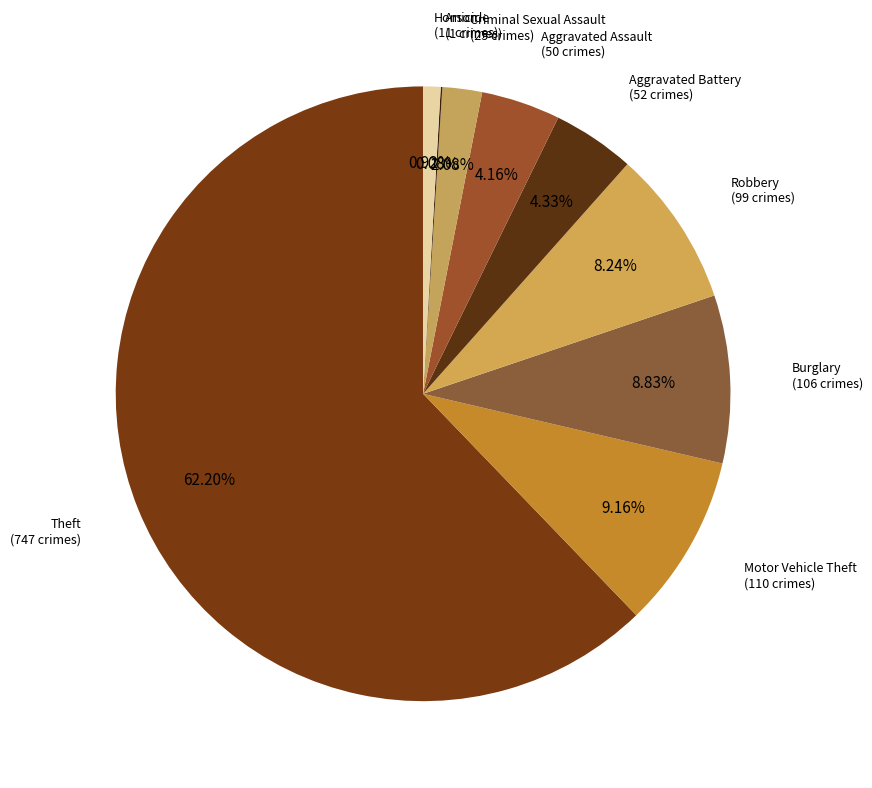

Count the number of slices in the pie.

9